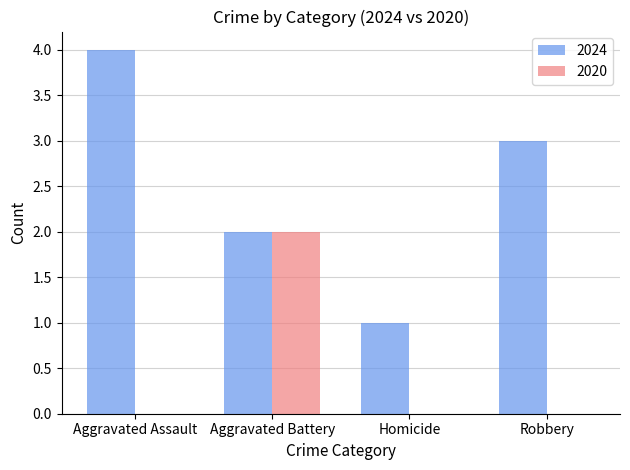

What is the sum of the 2024 values at Aggravated Assault and Aggravated Battery?

6